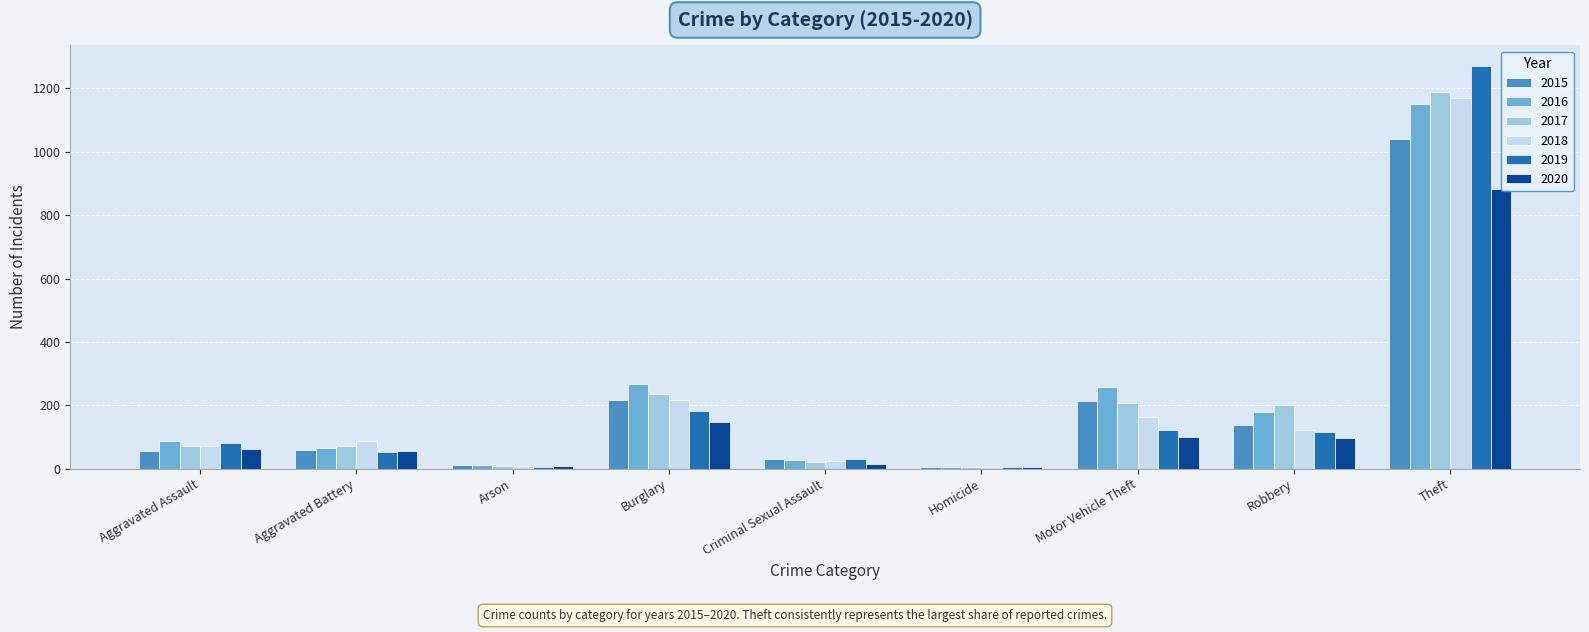

The 2018 series shows 218 at Burglary. True or false?

True